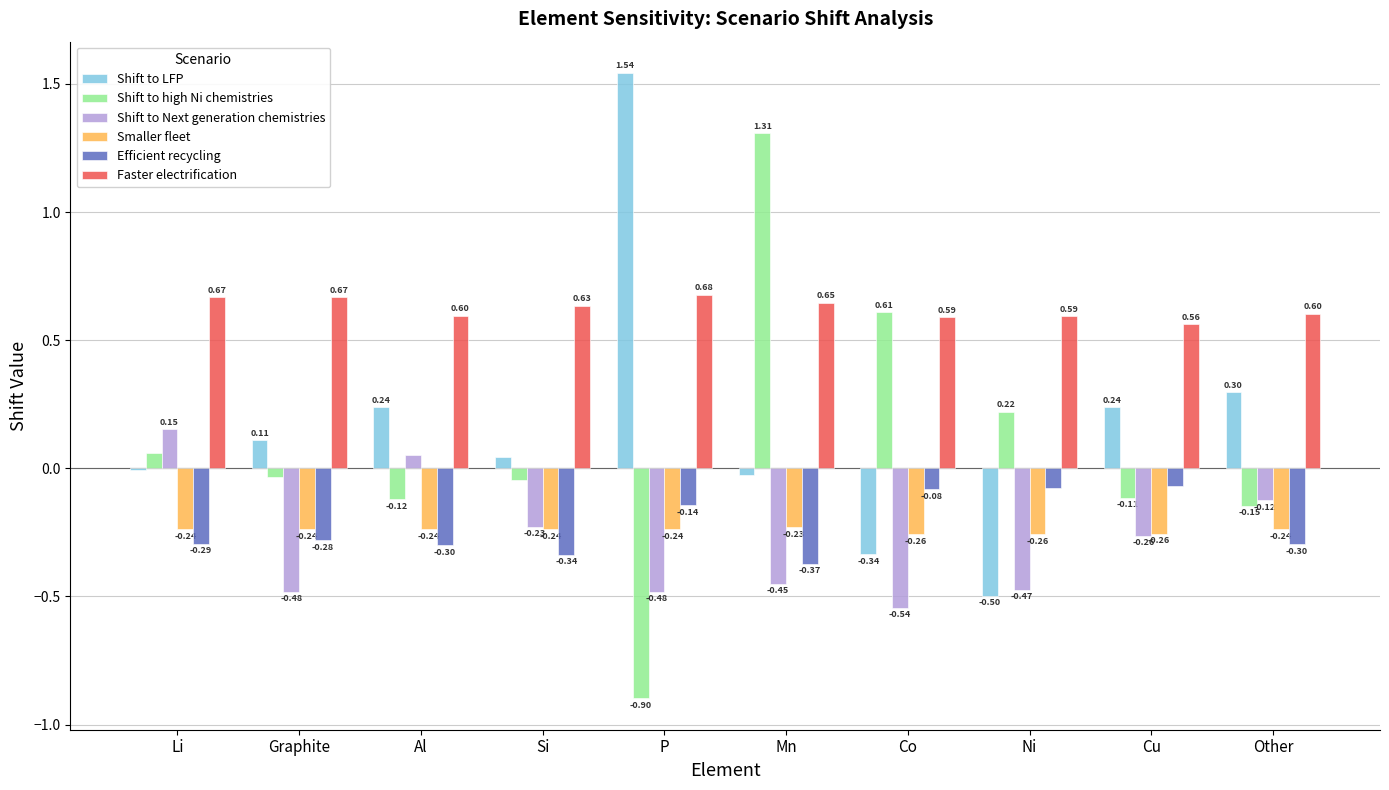

How many series are shown in this chart?

6